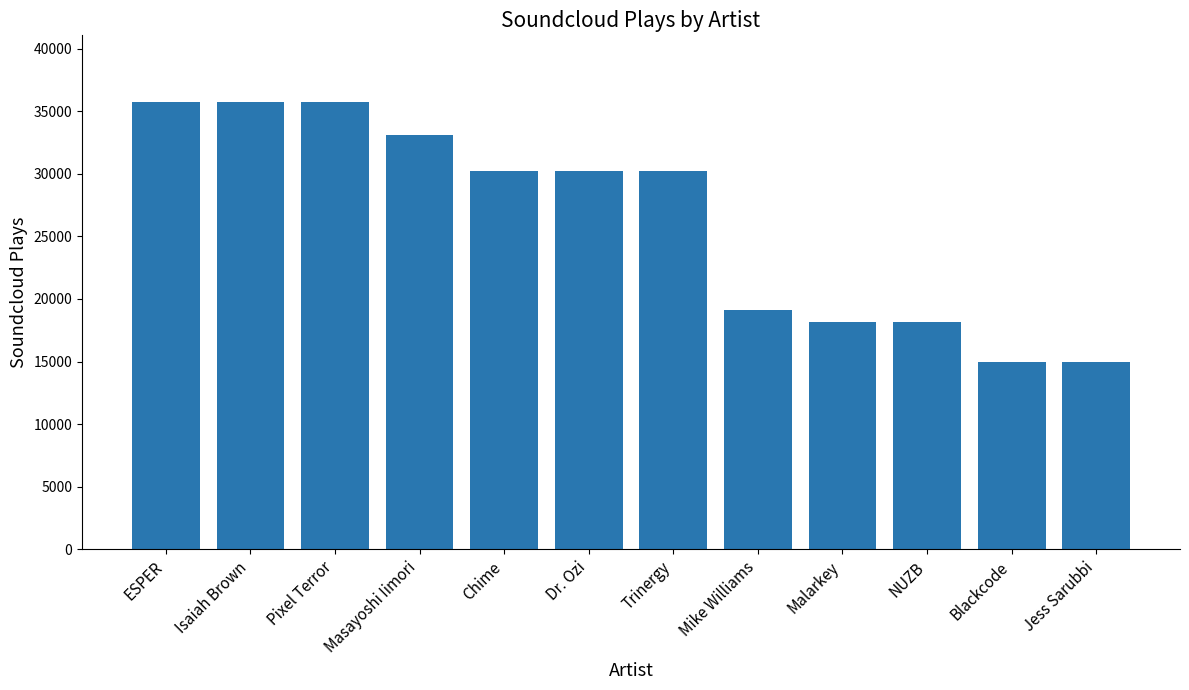

Which has a higher value, Masayoshi Iimori or Chime?

Masayoshi Iimori